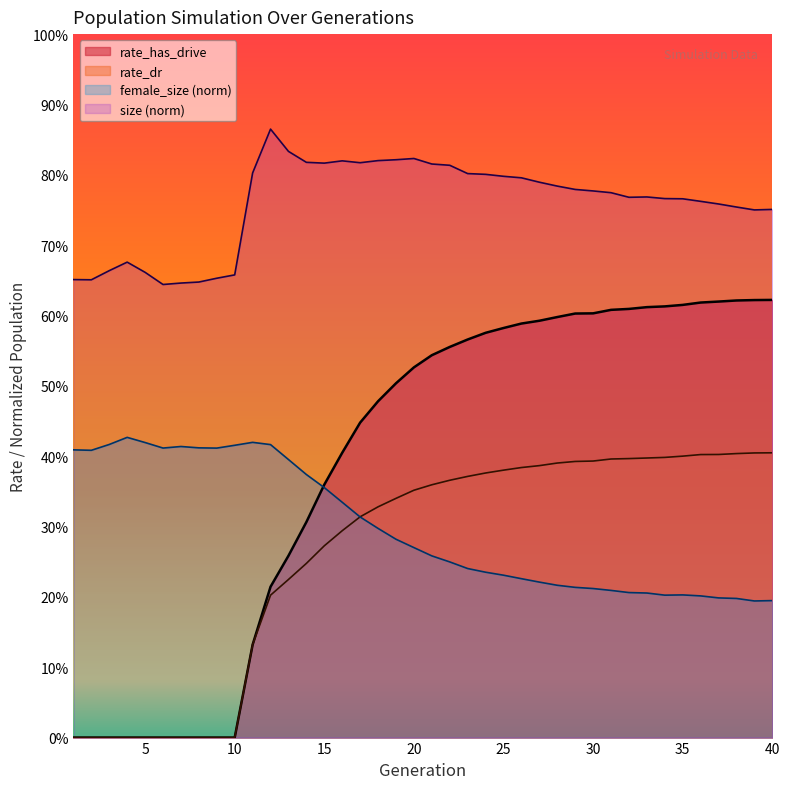

What is the sum of the rate_dr values at 14 and 39?

0.7